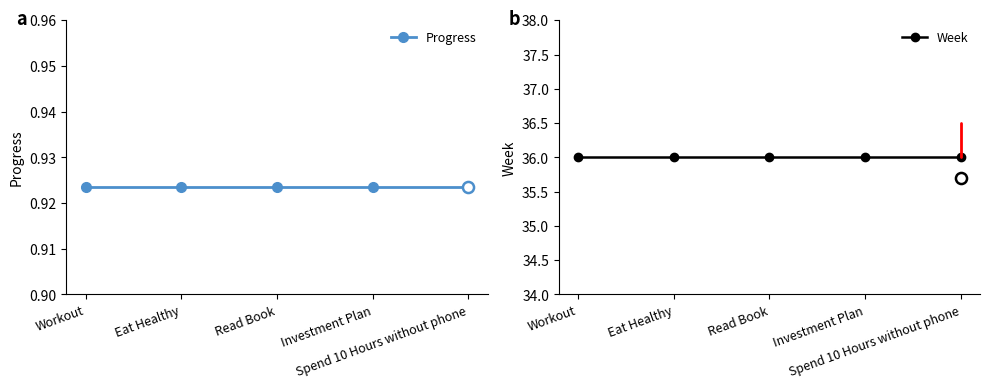

What is the average value of the Progress series?

0.9